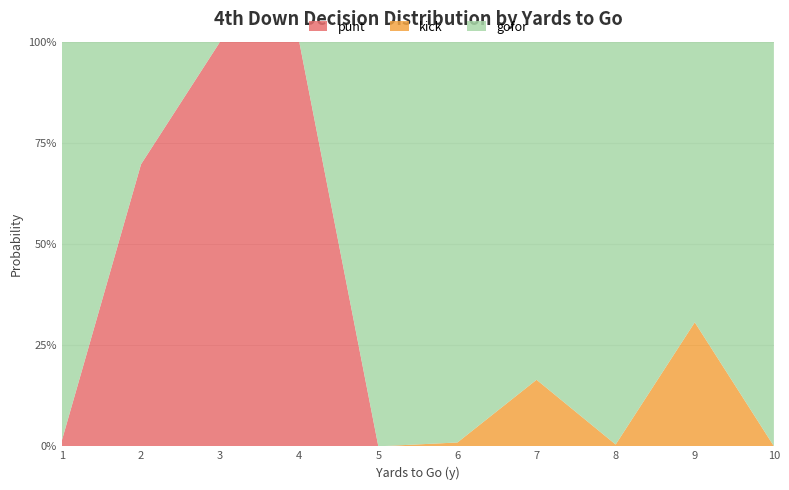

Reading left to right, extract all data points from this chart.

punt: 0.0	0.7	1.0	1.0	0.0	0.0	0.0	0.0	0.0	0.0
kick: 0.0	0.0	0.0	0.0	0.0	0.0	0.2	0.0	0.3	0.0
gofor: 1.0	0.3	0.0	0.0	1.0	1.0	0.8	1.0	0.7	1.0